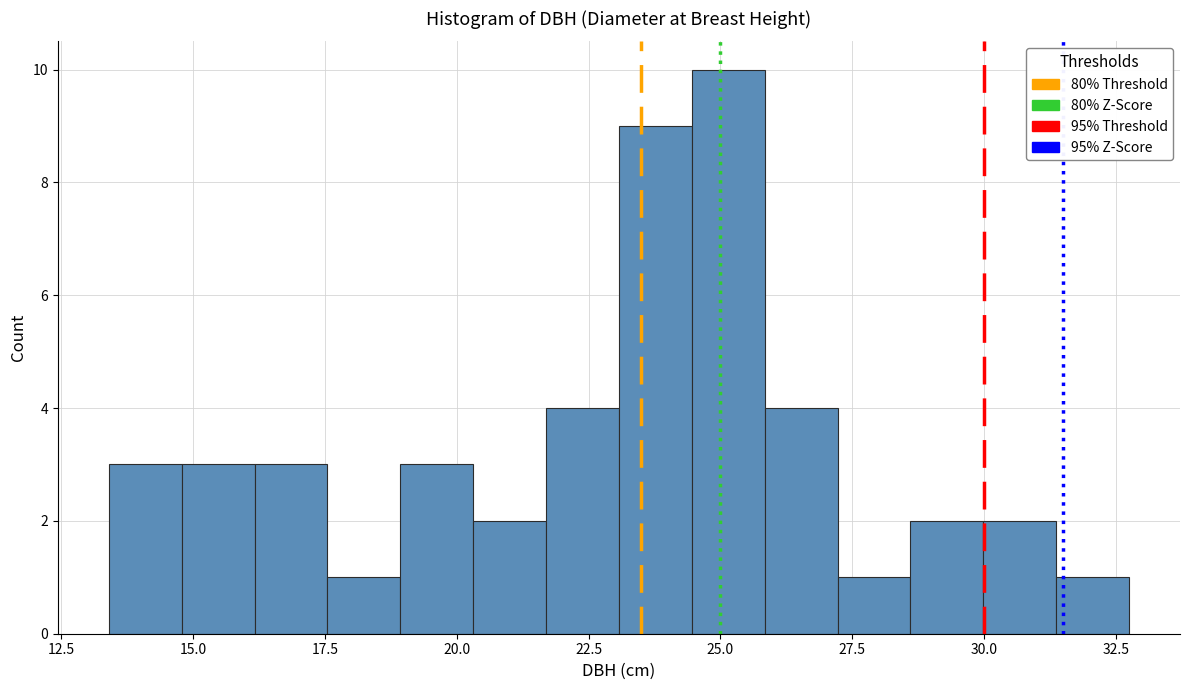

Around what value on the x-axis is the tallest bar? Give the approximate position of its centre, as read against the axis.

25.0